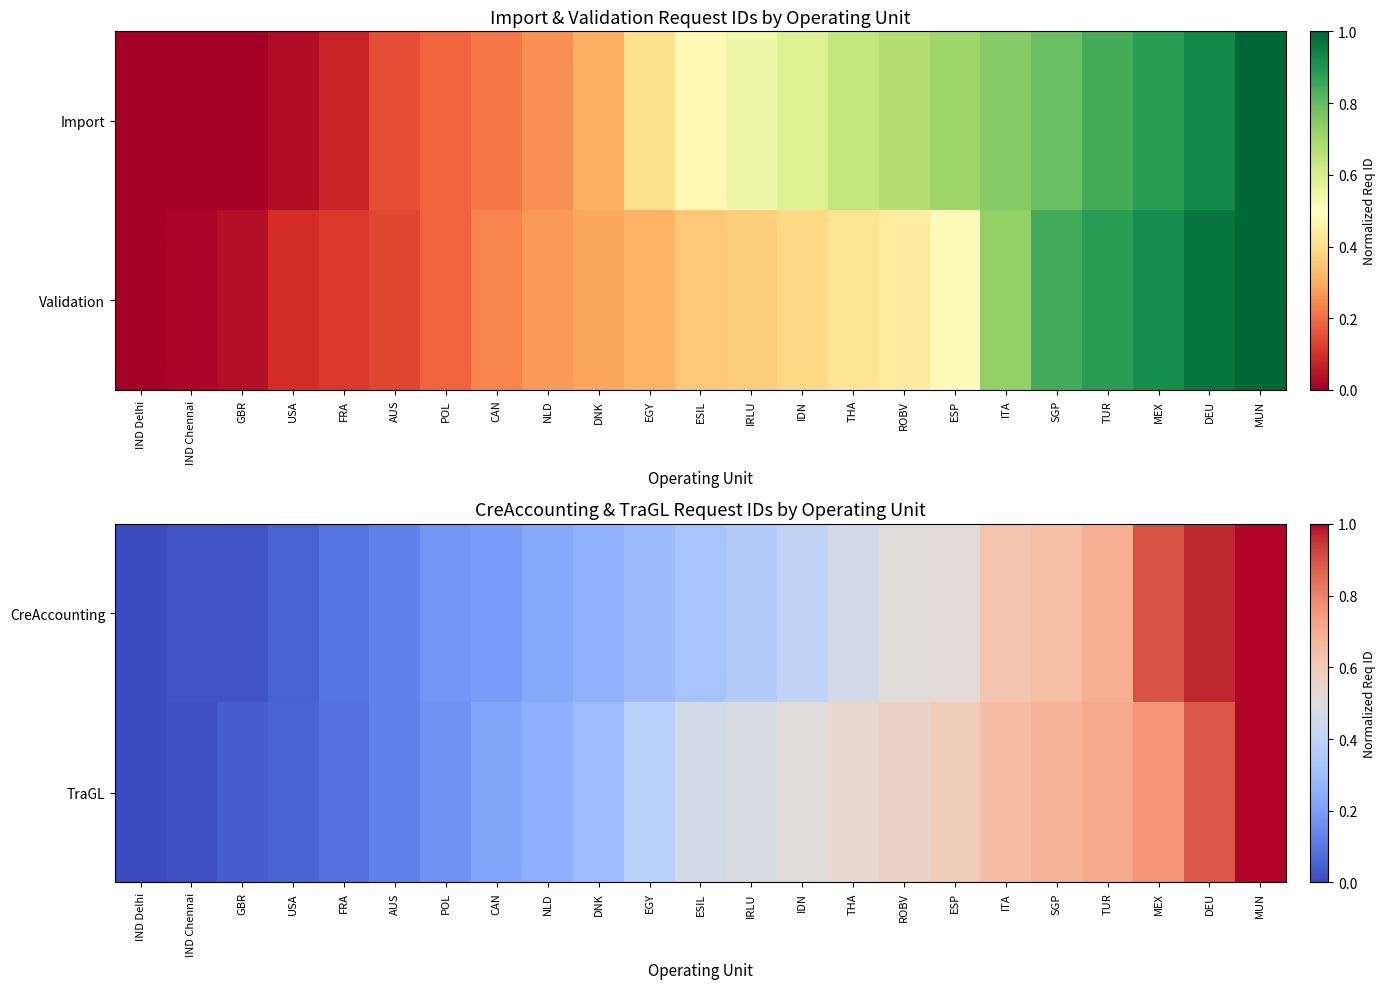

At which category is the sum across all series the highest?

MUN